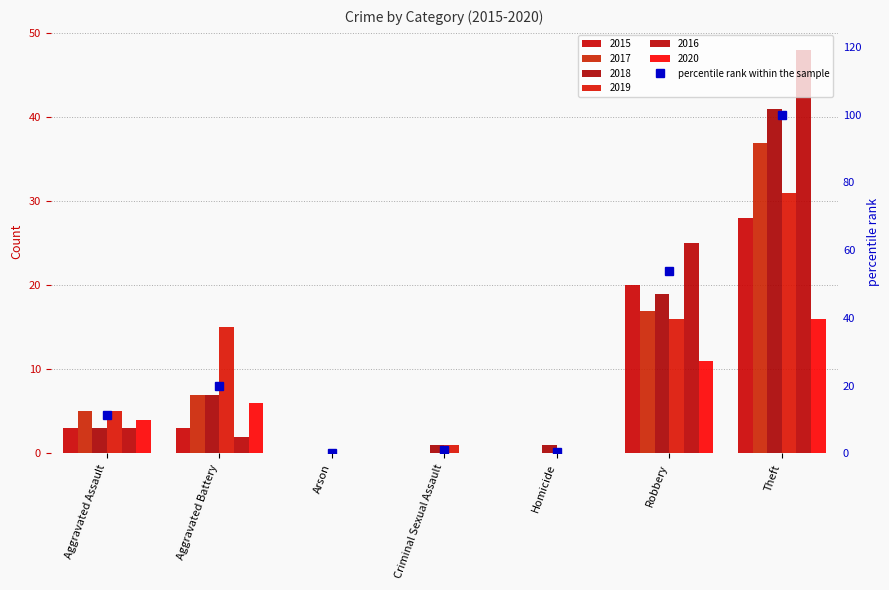

What is the sum of all values?

186.6